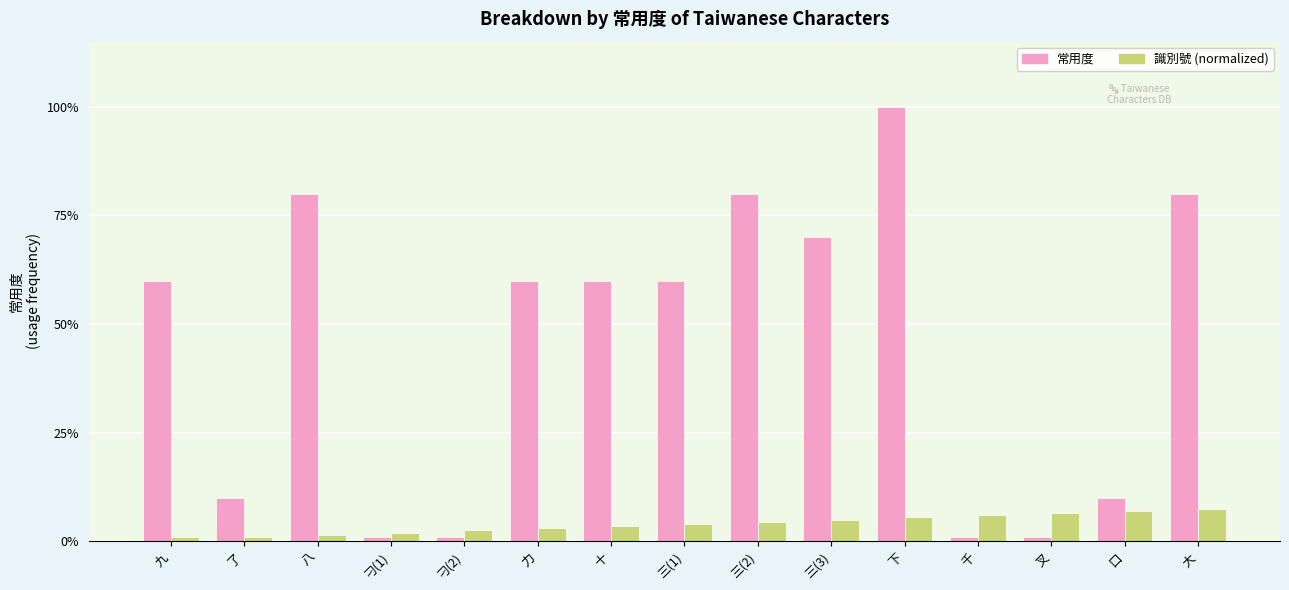

The 常用度 series shows 0.1 at 了. True or false?

True